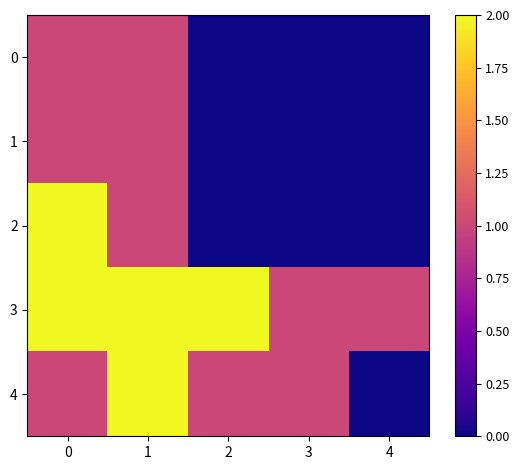

What is the total value across all series at 1?

7